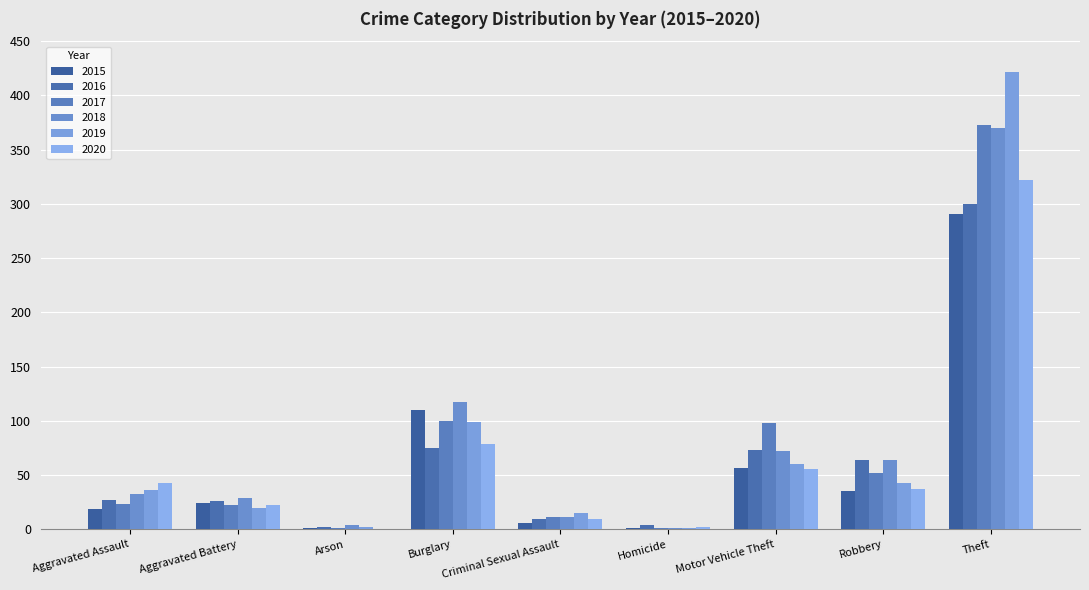

Where is 2016 nearest to the value 151?

Burglary